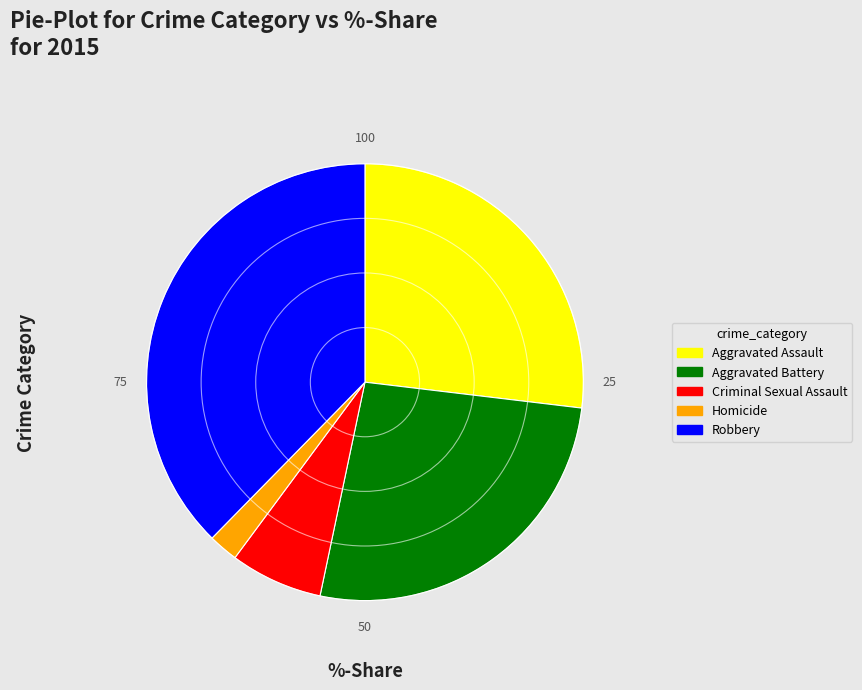

Count the number of slices in the pie.

5